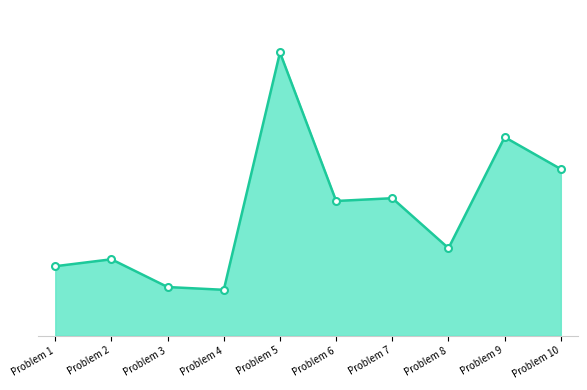

Does the chart have visible grid lines?

No